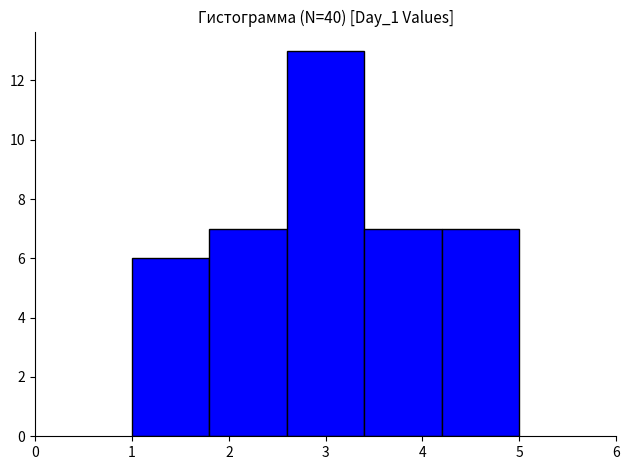

Reading left to right, transcribe this chart: for each bar, give the range it covers on the x-axis and its height. The values are not printed on the chart, so give them approximately, as read against the axis.

1.0 to 1.8: 6
1.8 to 2.6: 7
2.6 to 3.4: 13
3.4 to 4.2: 7
4.2 to 5.0: 7